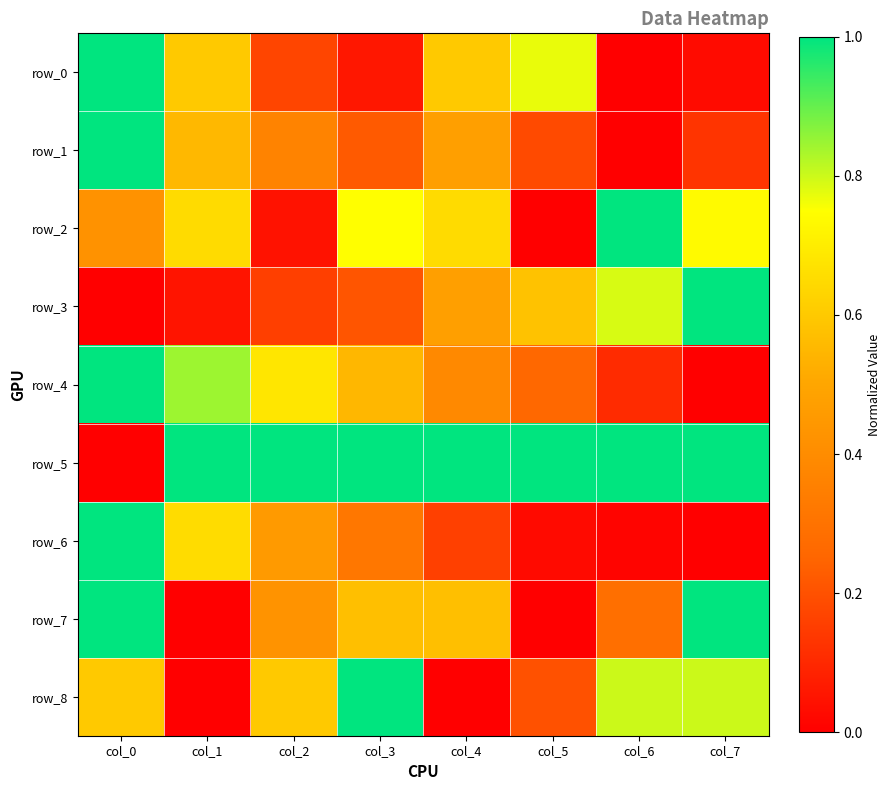

Which series changed the most between col_1 and col_2?

row_2